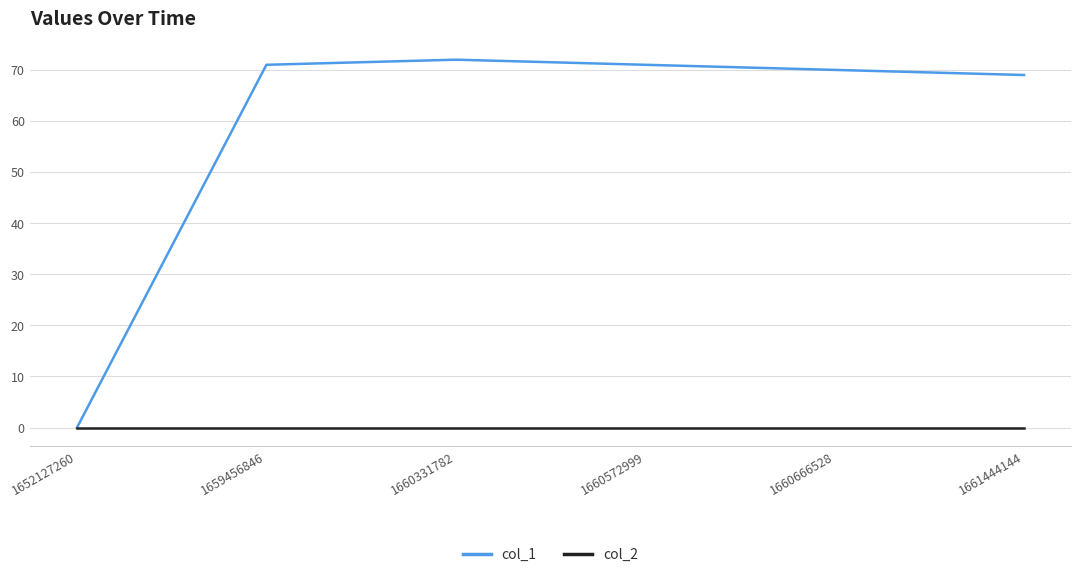

Reading left to right, transcribe all the data shown in this chart.

col_1: 0	71	72	71	70	69
col_2: 0	0	0	0	0	0